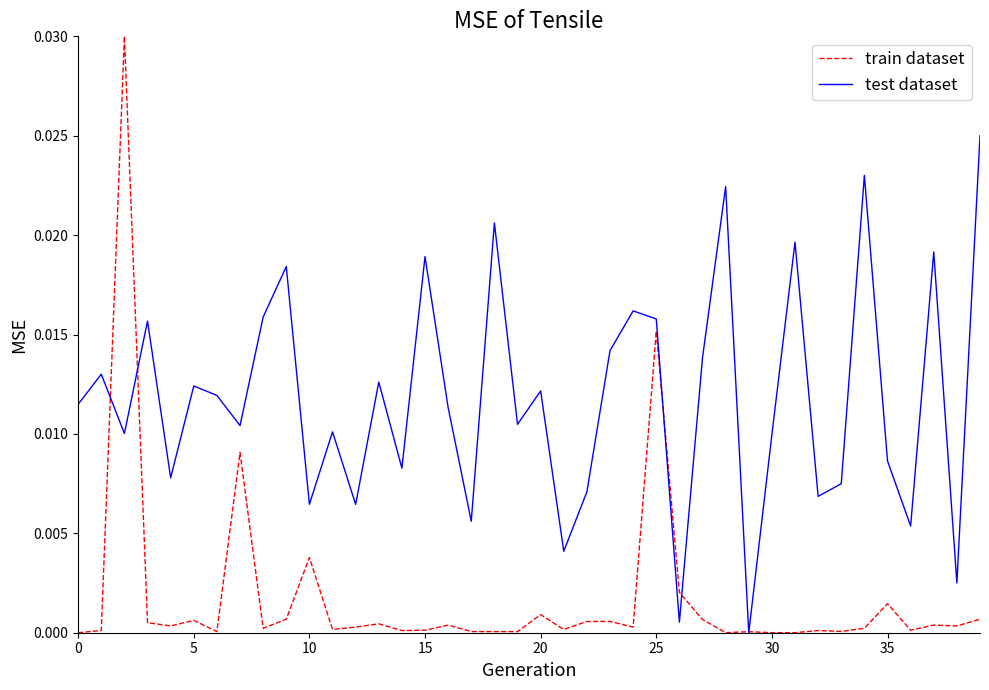

Which series has the widest spread of values?

train dataset